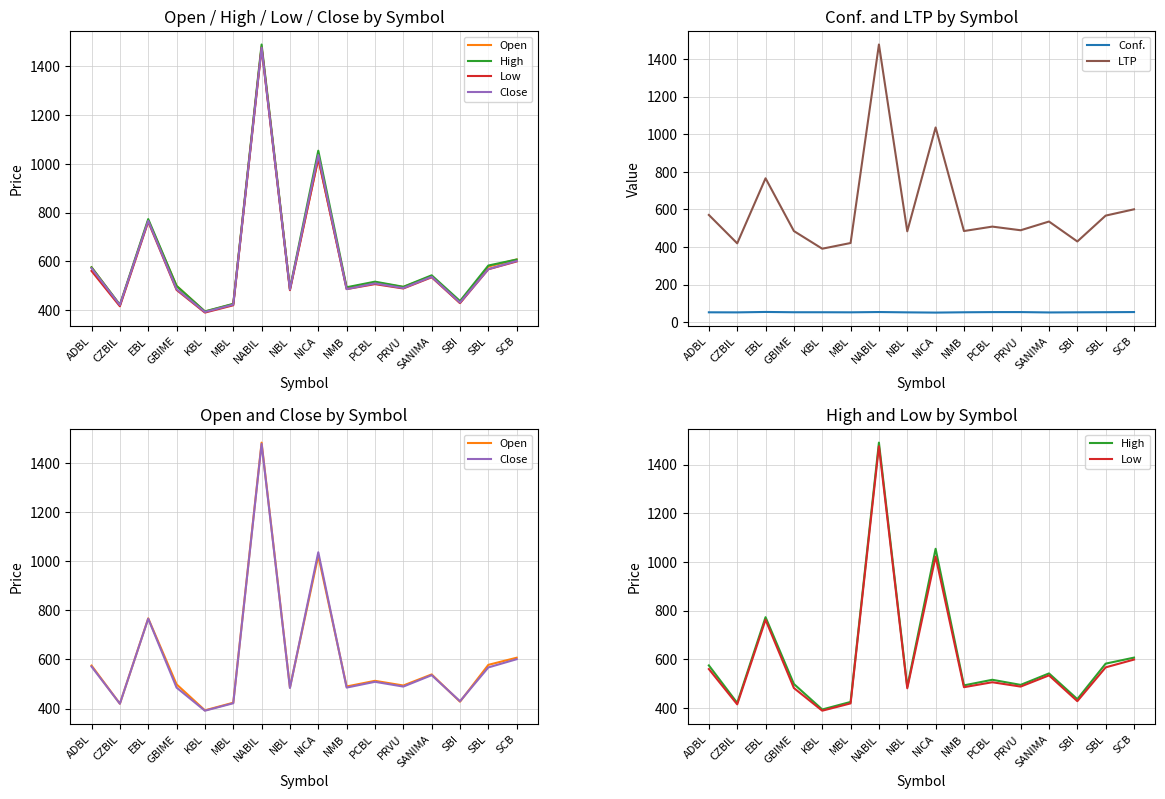

At how many categories does at least one series exceed 1394?

1